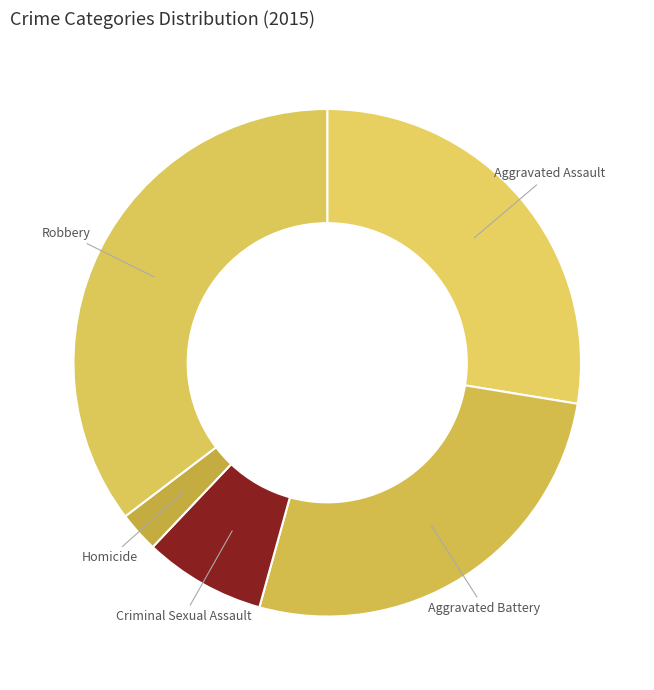

Is it true that Robbery is 44% of the pie?

False